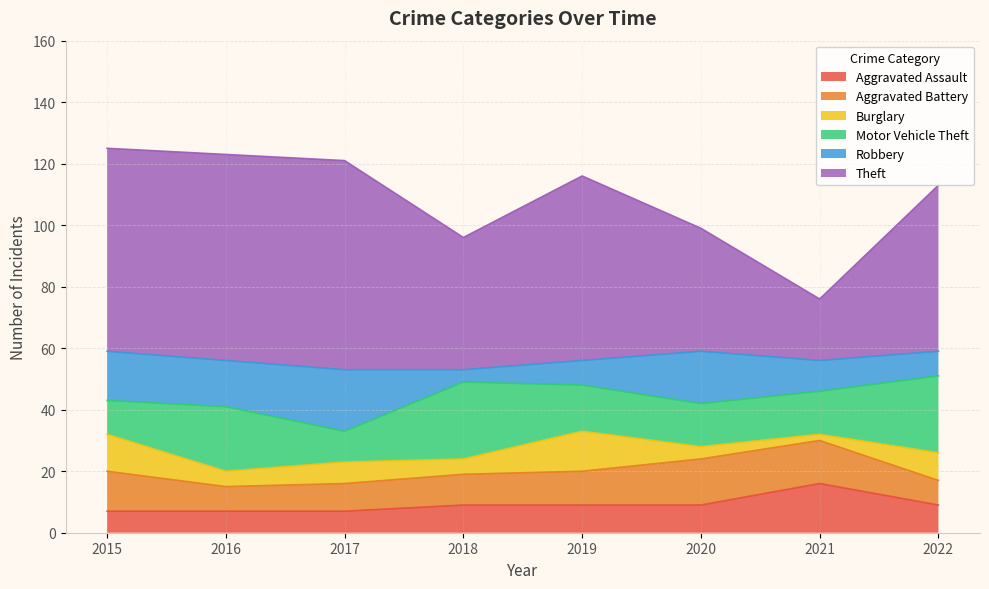

What is the total value across all series at 2019?

116